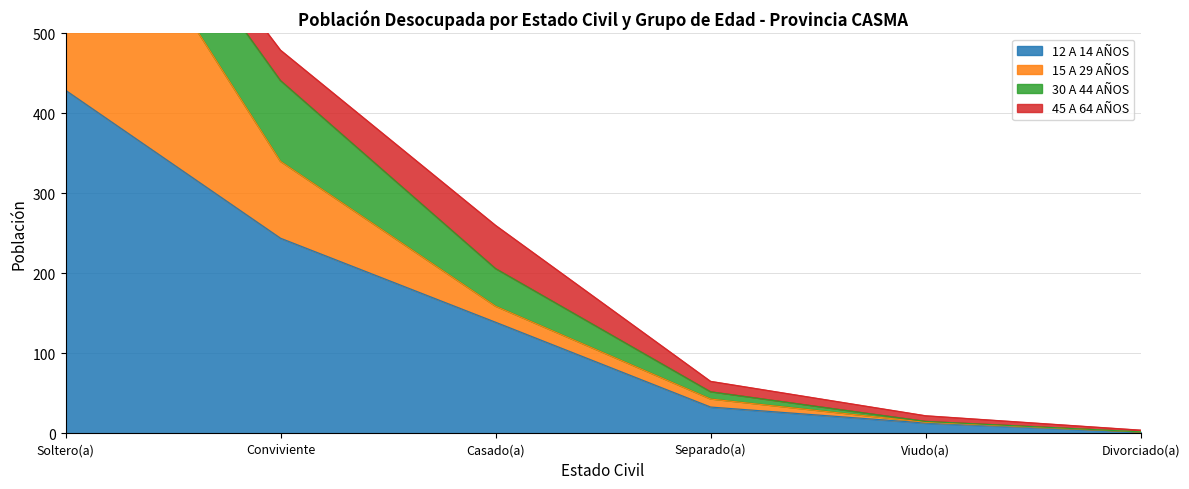

At which label does 15 A 29 AÑOS first exceed 159?

Soltero(a)